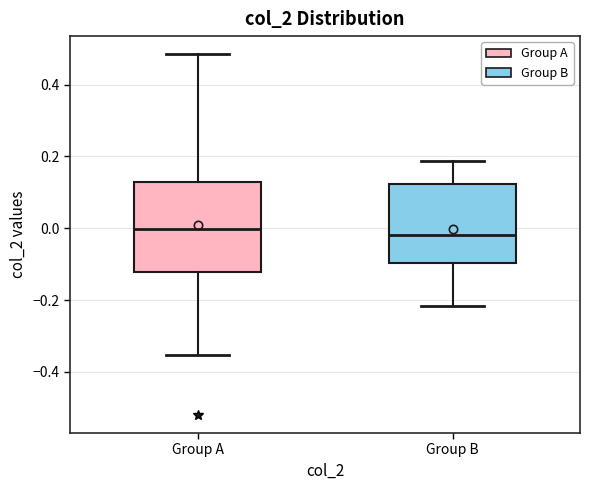

Reading left to right, read every box against the y-axis: the position of its median line, the range the box covers, and the ends of its whiskers. The values are not printed on the chart, so give them approximately, as read against the axis.

Group A: median 0.00, box -0.12 to 0.12, whiskers -0.36 to 0.48
Group B: median -0.02, box -0.10 to 0.12, whiskers -0.22 to 0.18